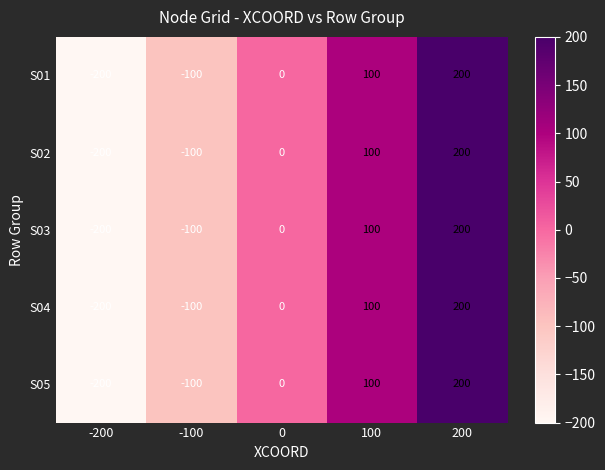

How many S02 values are between -100 and 100?

3